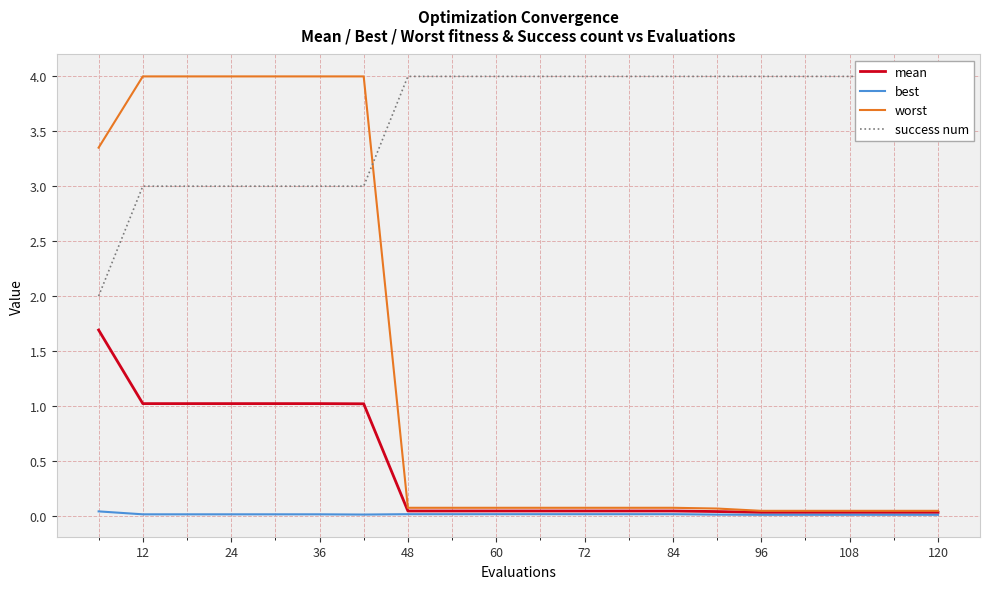

What is the total value across all series at 12?

8.0